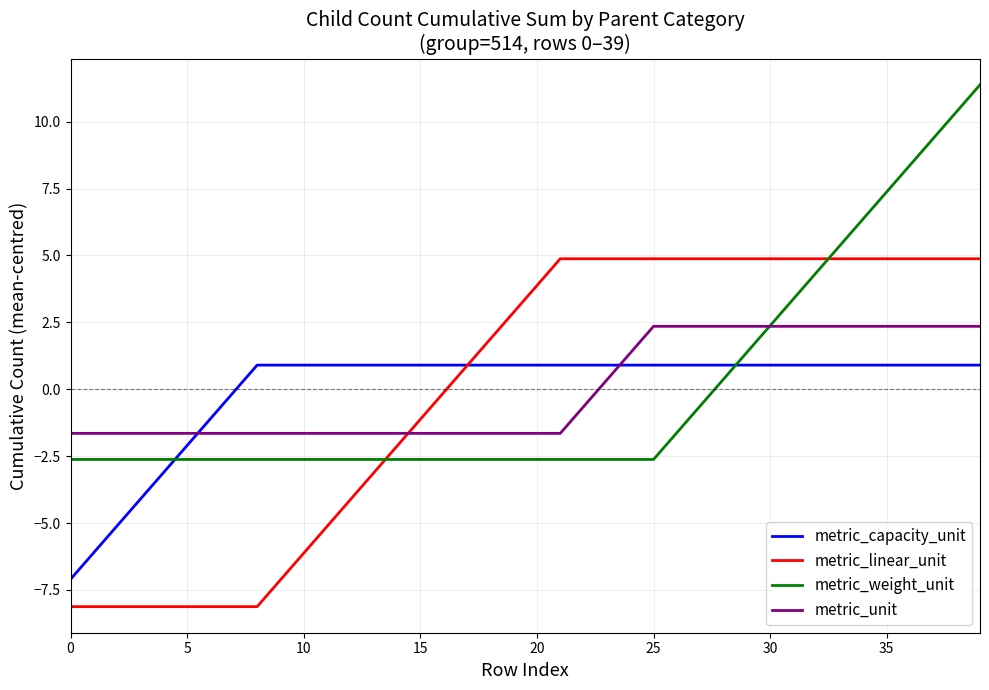

Which series has the largest range (max minus min)?

metric_weight_unit